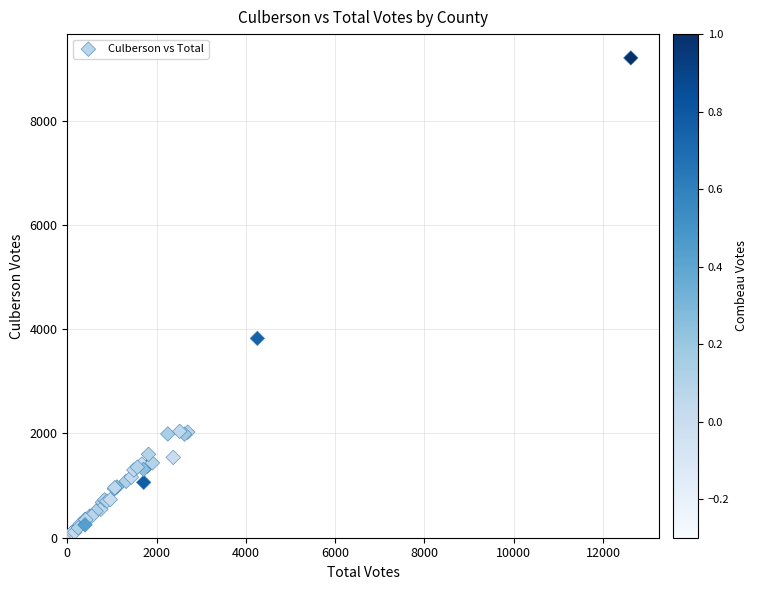

What Y value in the scatter plot is closest to 4639?

3825